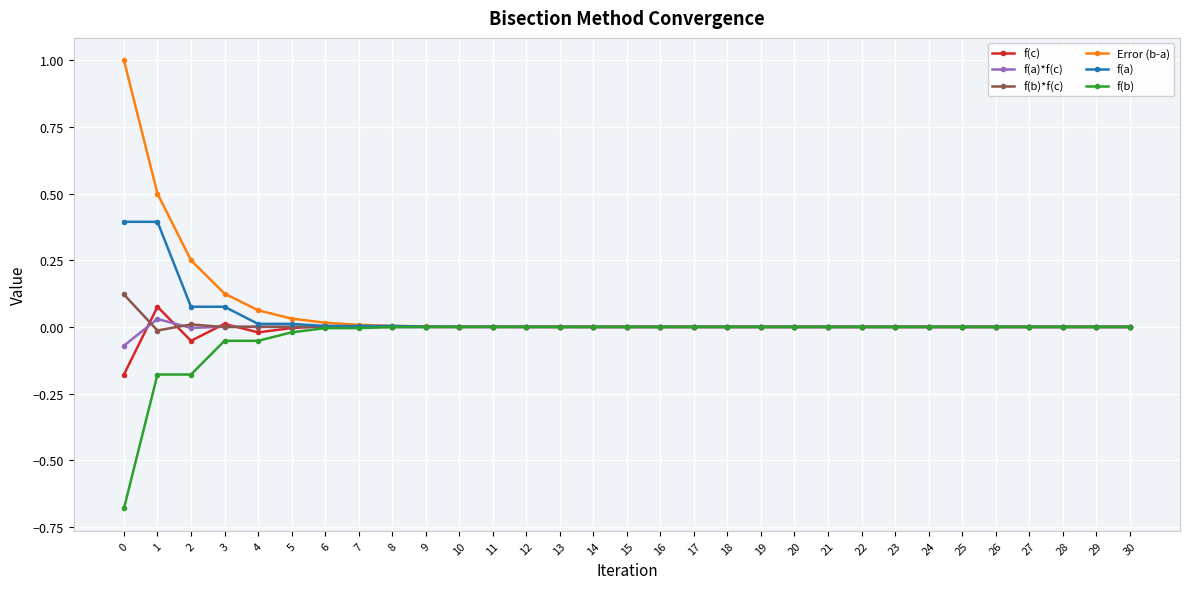

The f(b) series shows -0.0 at 23. True or false?

True